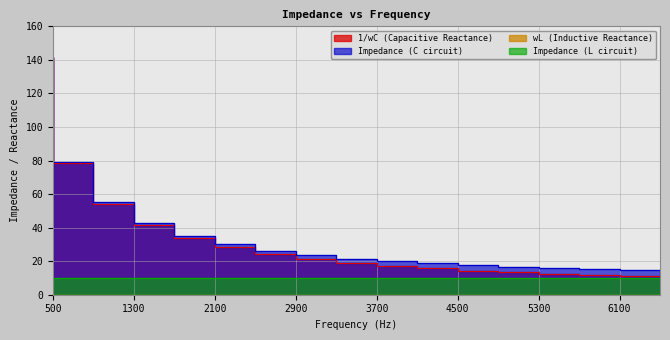

True or false: Impedance_C and 1/wC intersect in this chart.

False